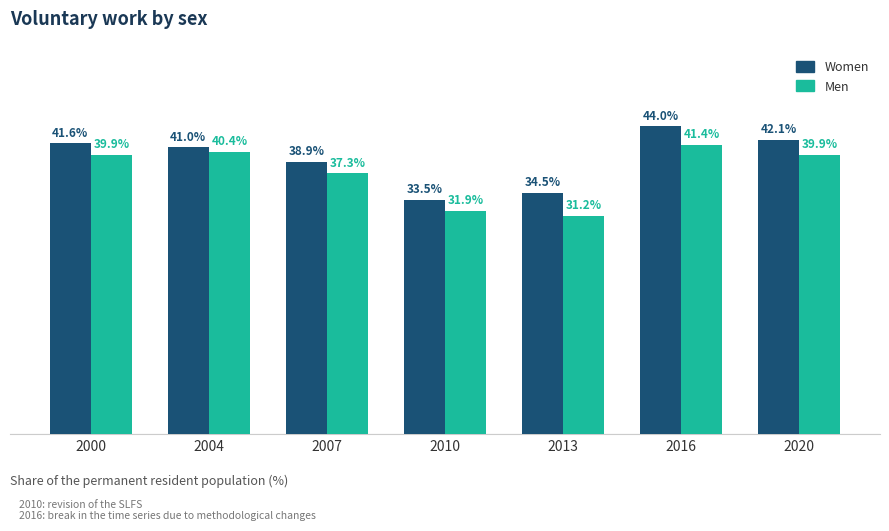

Which series has the largest total across all categories?

Women